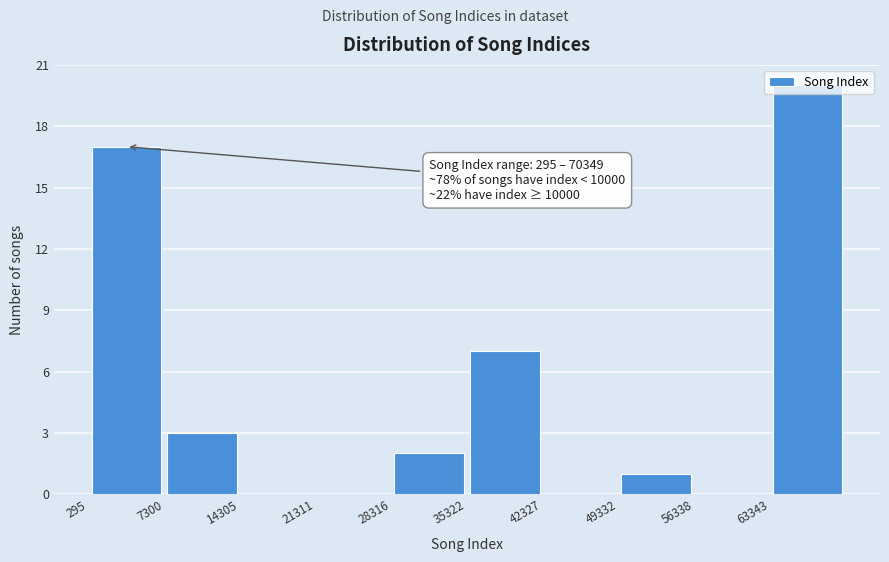

Which range on the x-axis has the tallest bar?

63000 to 70000